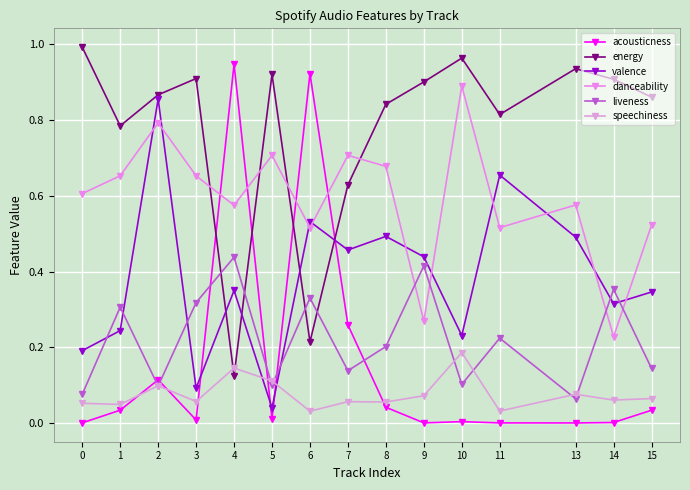

How many data points does each series have?

15